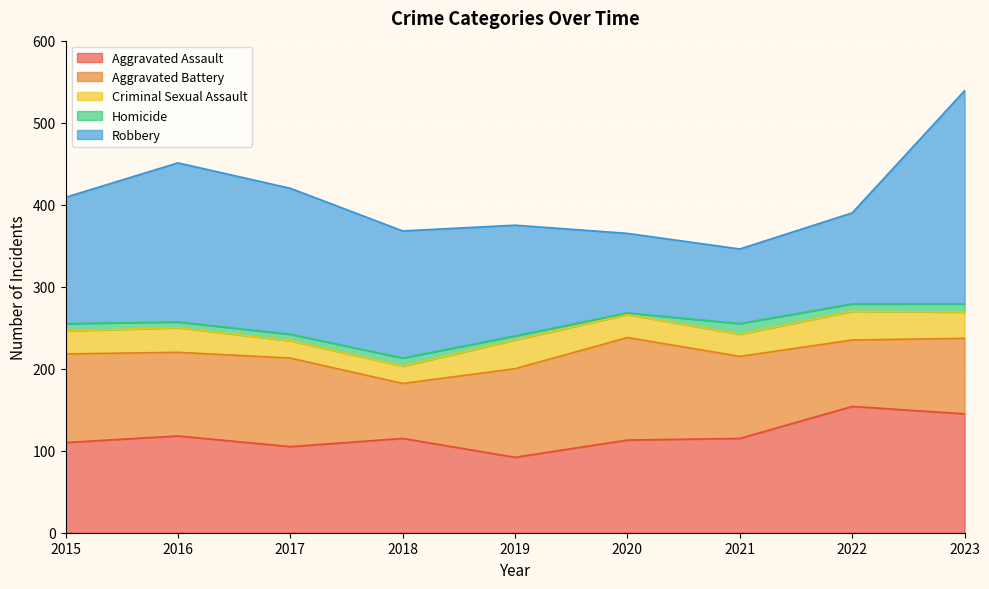

What is the value of the Homicide point at the 5th from the left?

5